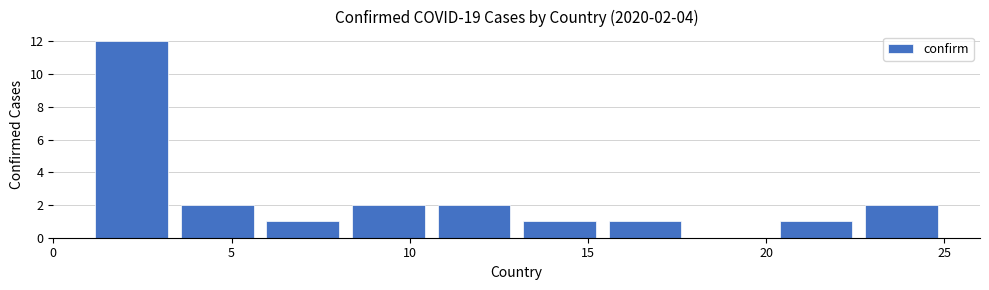

Over which range of the x-axis is the bar tallest?

1.0 to 3.4